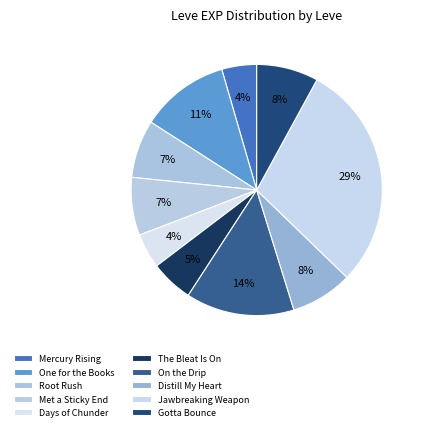

How many slices are in this pie chart?

10